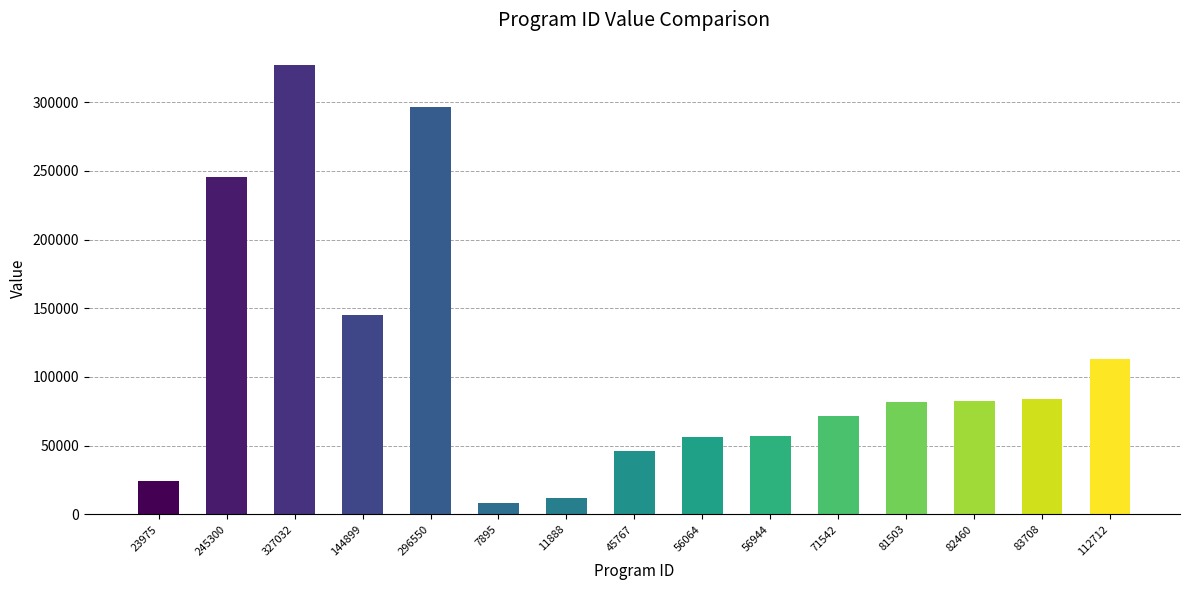

Count the number of data series in this chart.

1